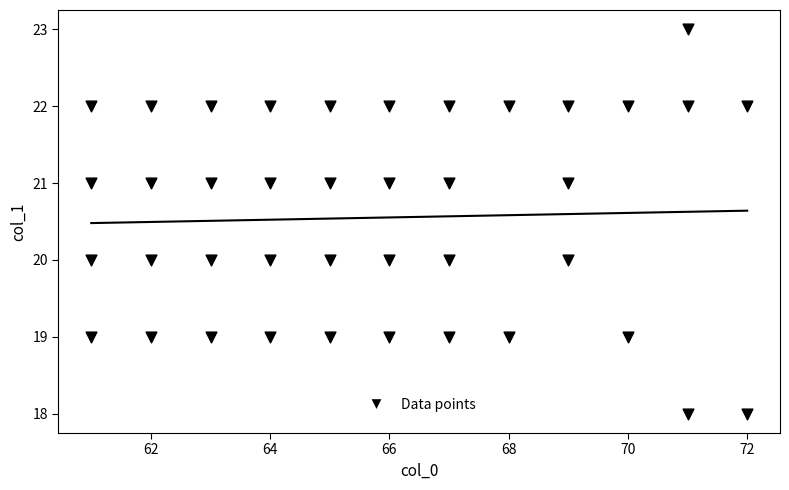

What is the range of X values (max minus min)?

11